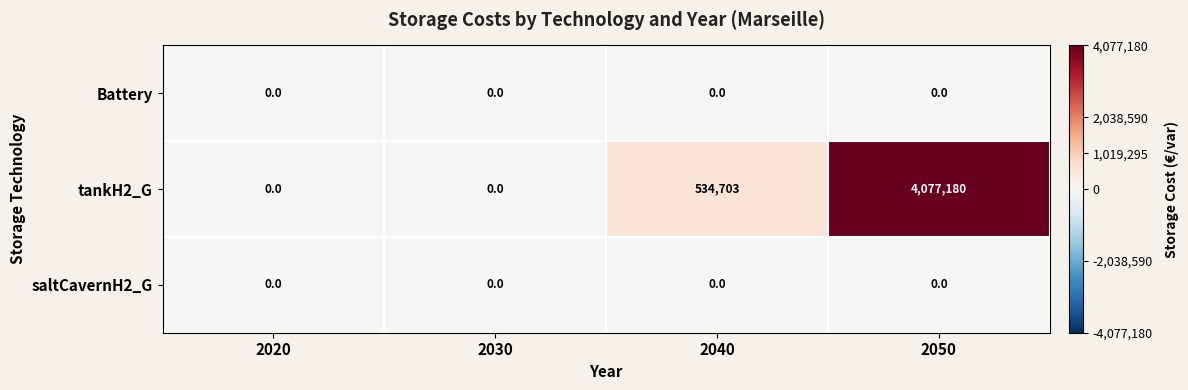

At which category is the sum across all series the highest?

2050